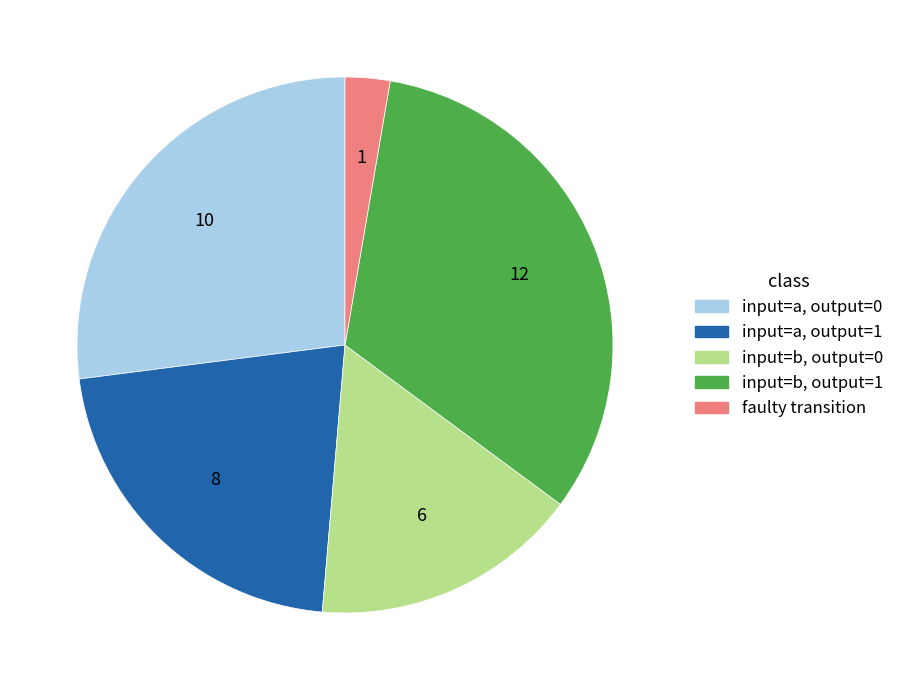

Is it true that input=b, output=0 is 16% of the pie?

True